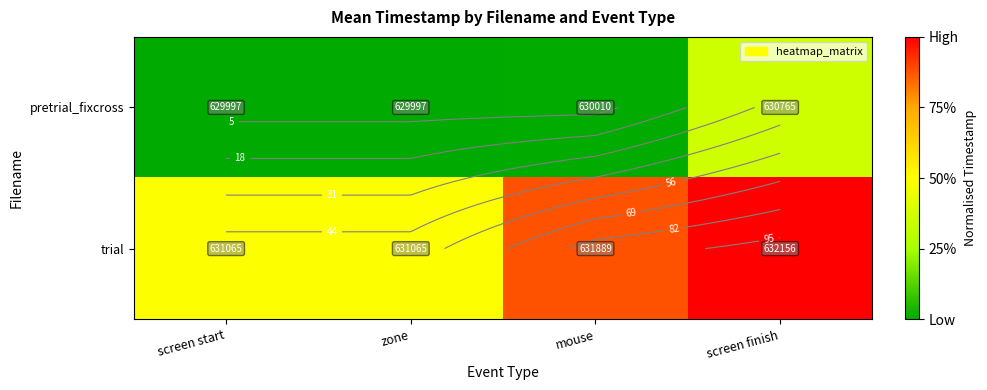

Rank the categories by pretrial_fixcross value from lowest to highest.

screen start, zone, mouse, screen finish